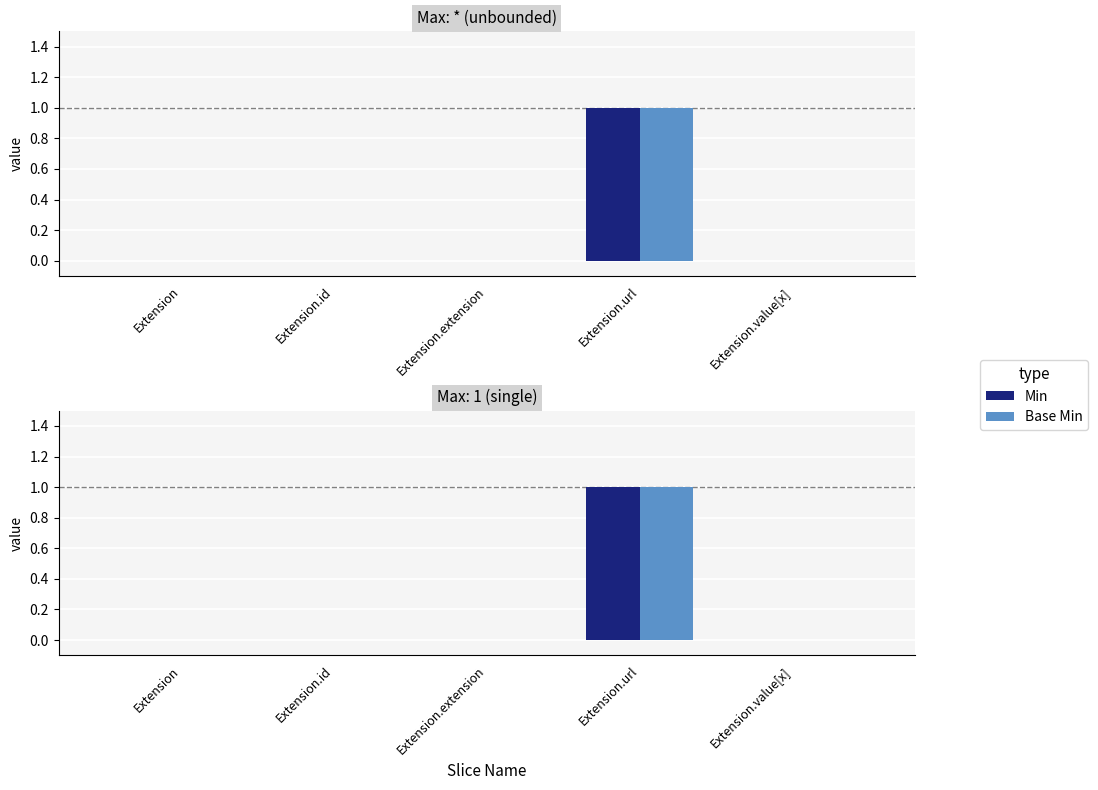

What are all the series names shown in the legend?

Min, Base Min